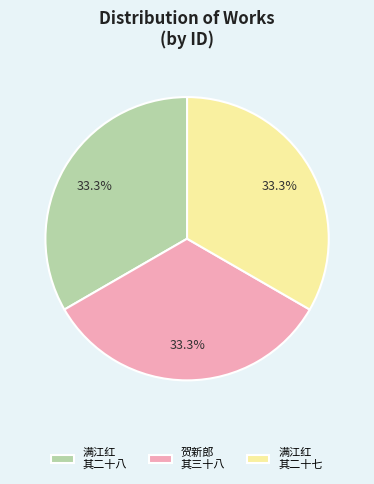

Approximately how many times larger is the value at 满江红 其二十八 compared to 满江红 其二十七?

1.0